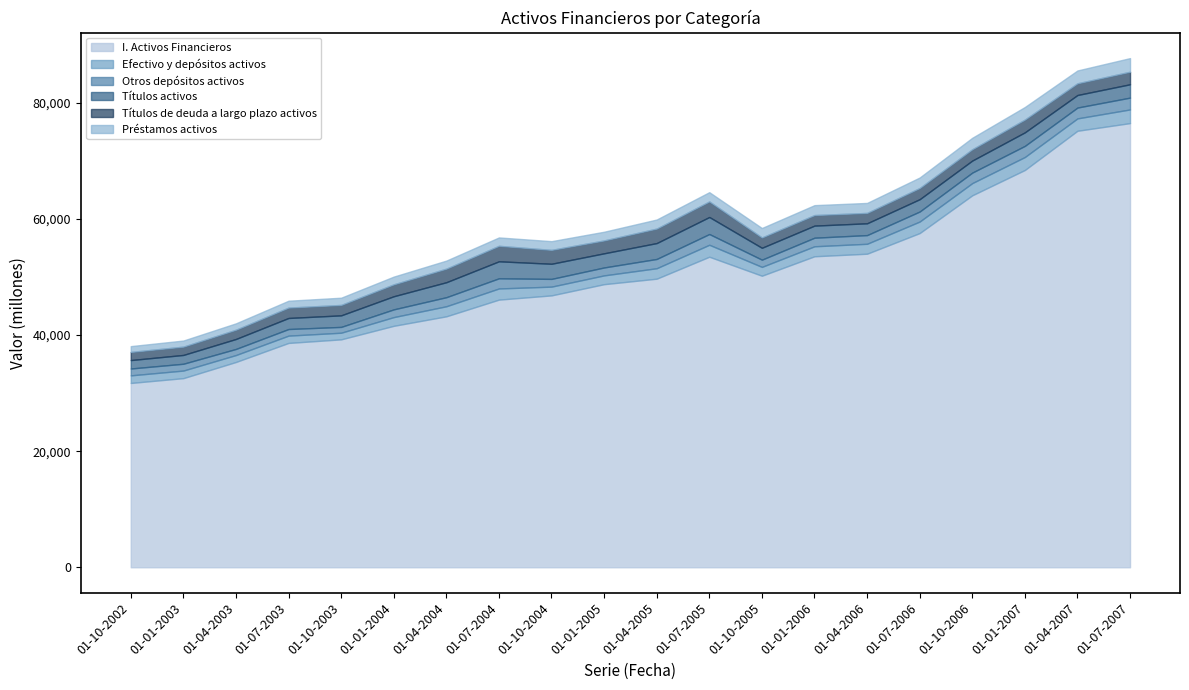

List the series in order of their peak value, highest first.

I. Activos Financieros, Títulos activos, Títulos de deuda a largo plazo activos, Efectivo y depósitos activos, Préstamos activos, Otros depósitos activos